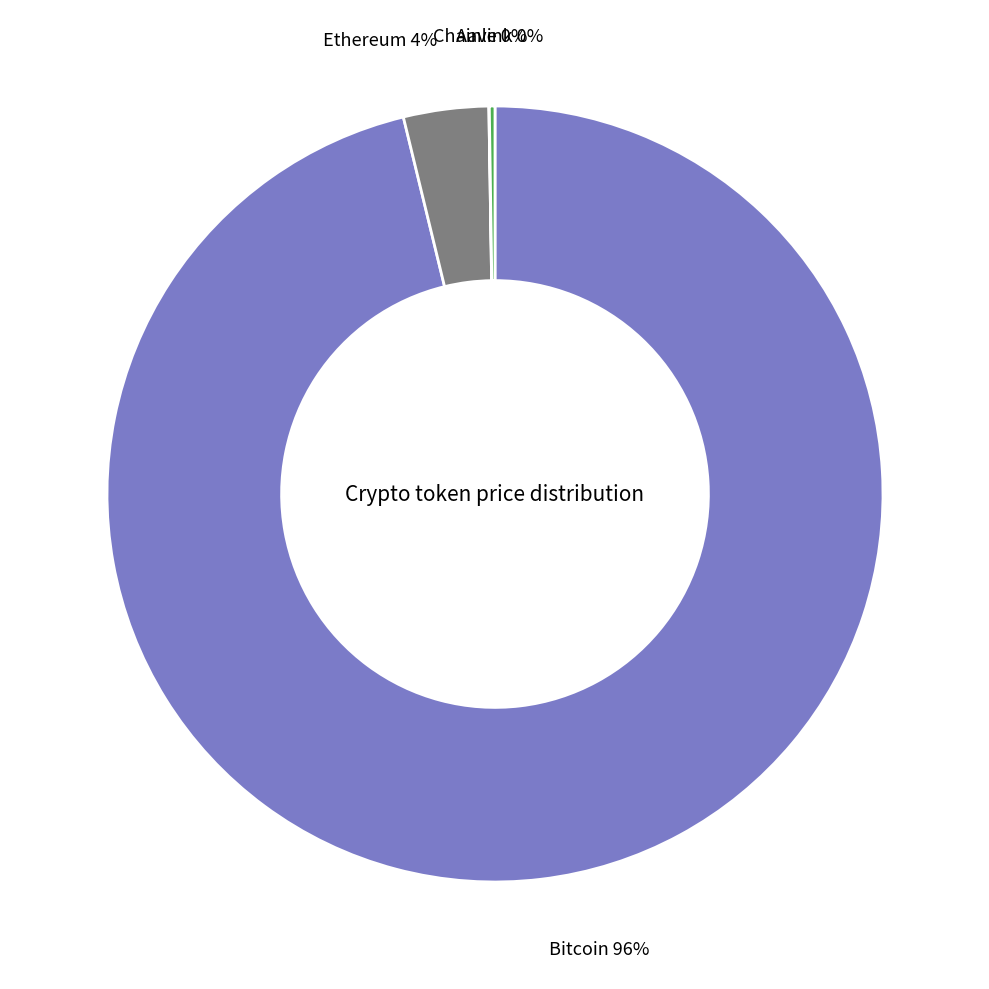

What is the largest slice in the pie chart?

Bitcoin